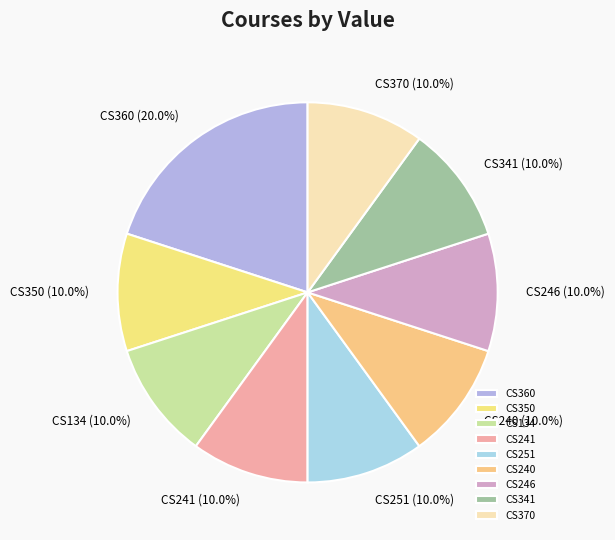

How many slices are in this pie chart?

9